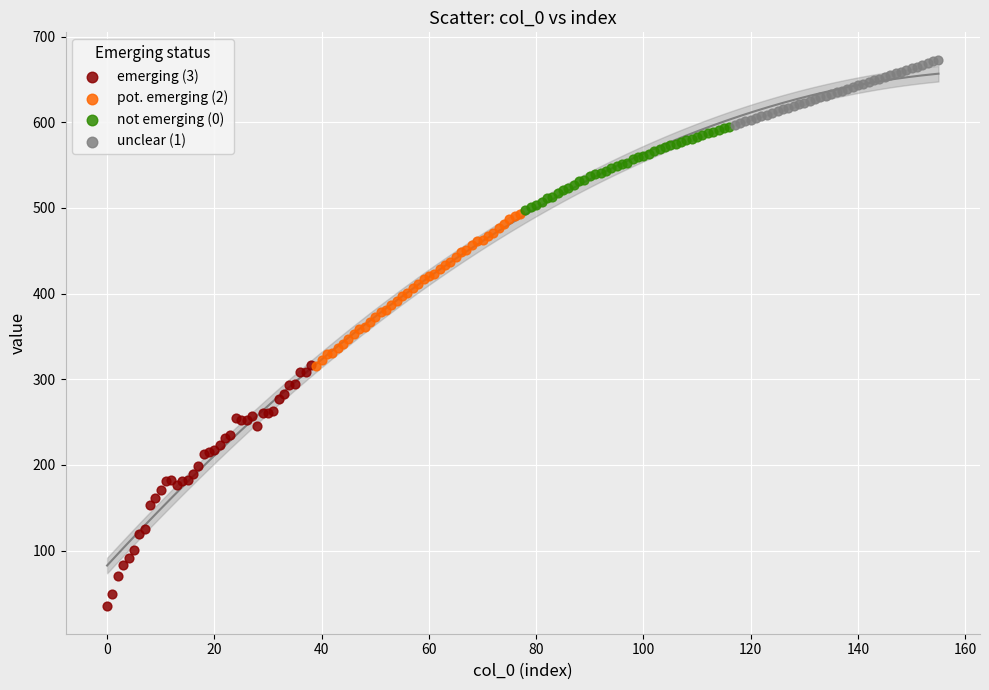

Which series contains the highest Y value?

unclear (1)